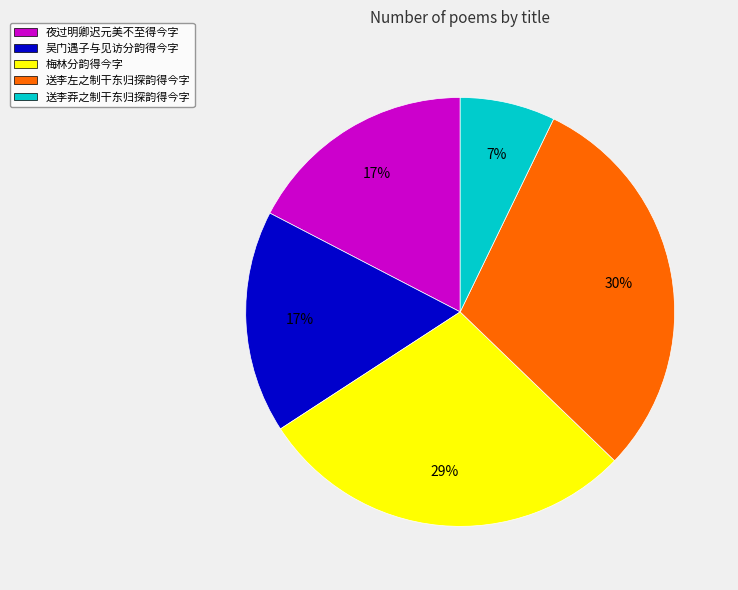

Is the sum of 夜过明卿迟元美不至得今字 and 送李左之制干东归探韵得今字 greater than half?

No